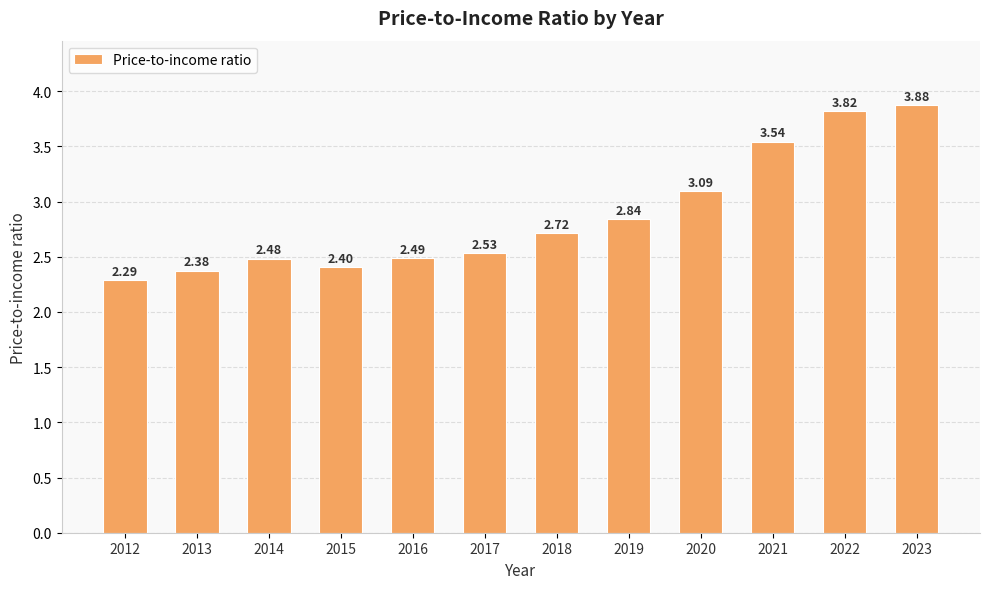

List the labels in order of value, largest first.

2023, 2022, 2021, 2020, 2019, 2018, 2017, 2016, 2014, 2015, 2013, 2012